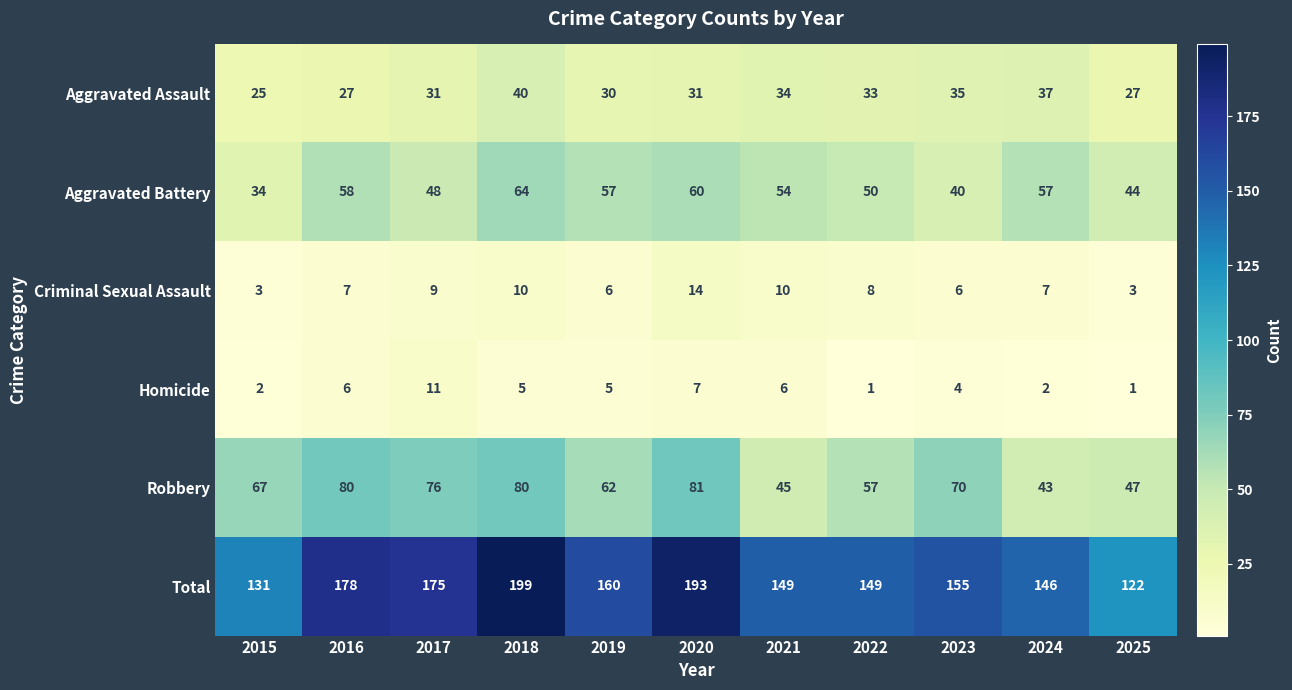

Which series has the largest total across all categories?

Total